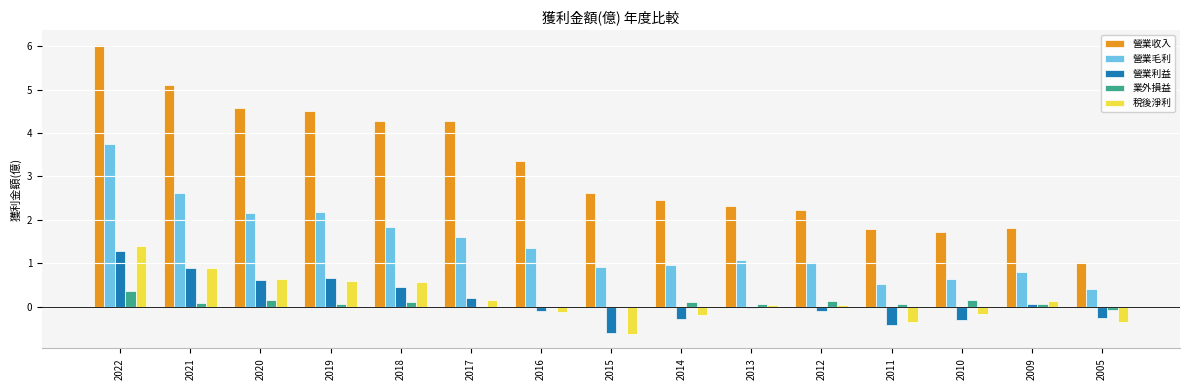

Between 2020 and 2016, which series saw the biggest shift?

營業收入